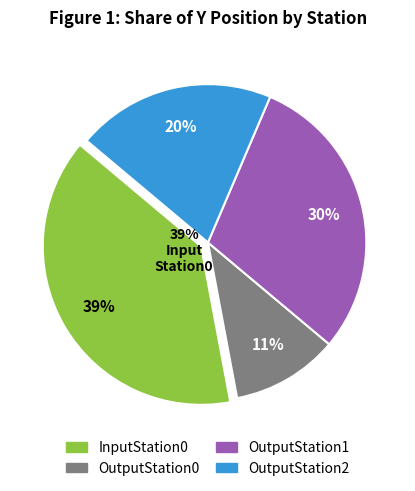

To the nearest percent, what percentage of the pie is OutputStation1?

30%